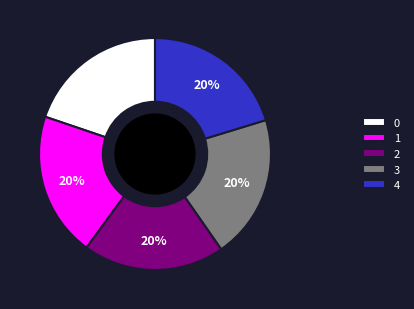

Approximately how many times larger is the value at 4 compared to 0?

1.0